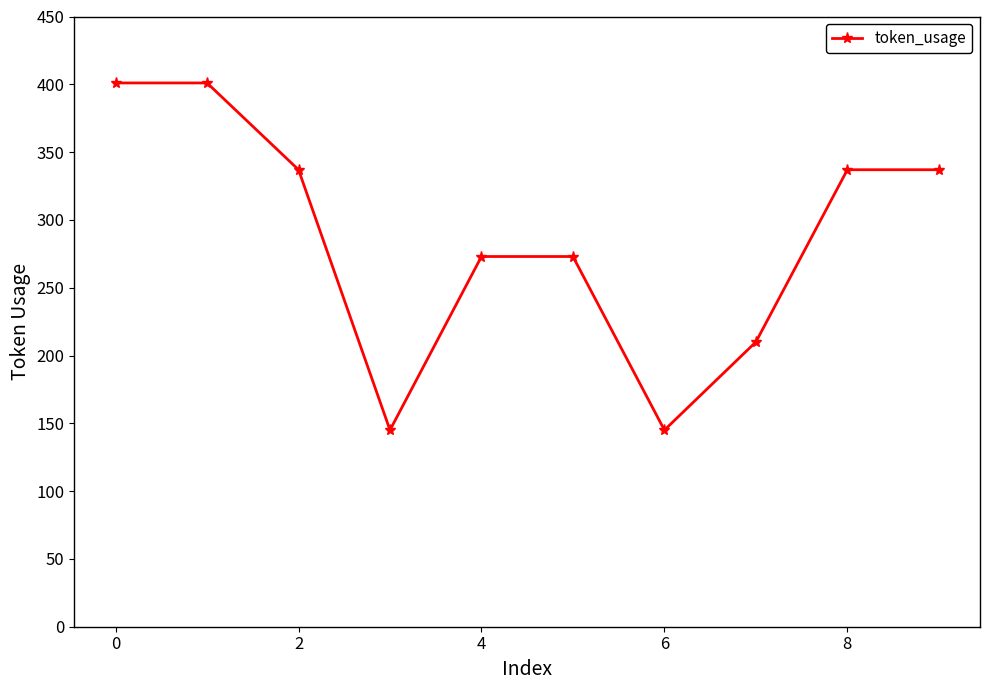

How many lines are shown in the chart?

1